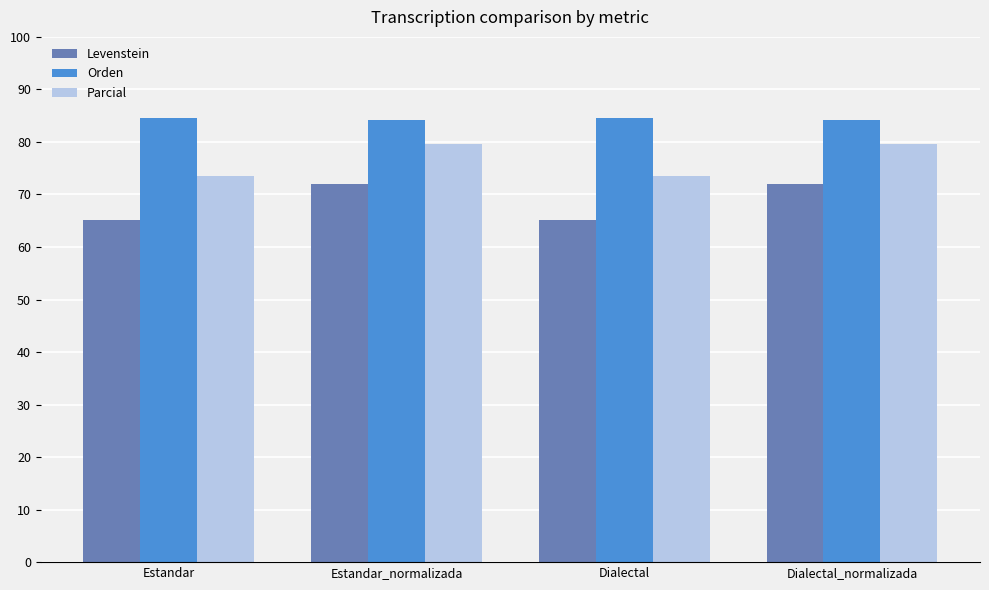

Reading left to right, list all the values displayed in this chart.

Levenstein: Estandar=65.2	Estandar_normalizada=71.9	Dialectal=65.2	Dialectal_normalizada=71.9
Orden: Estandar=84.6	Estandar_normalizada=84.1	Dialectal=84.6	Dialectal_normalizada=84.1
Parcial: Estandar=73.6	Estandar_normalizada=79.6	Dialectal=73.6	Dialectal_normalizada=79.6